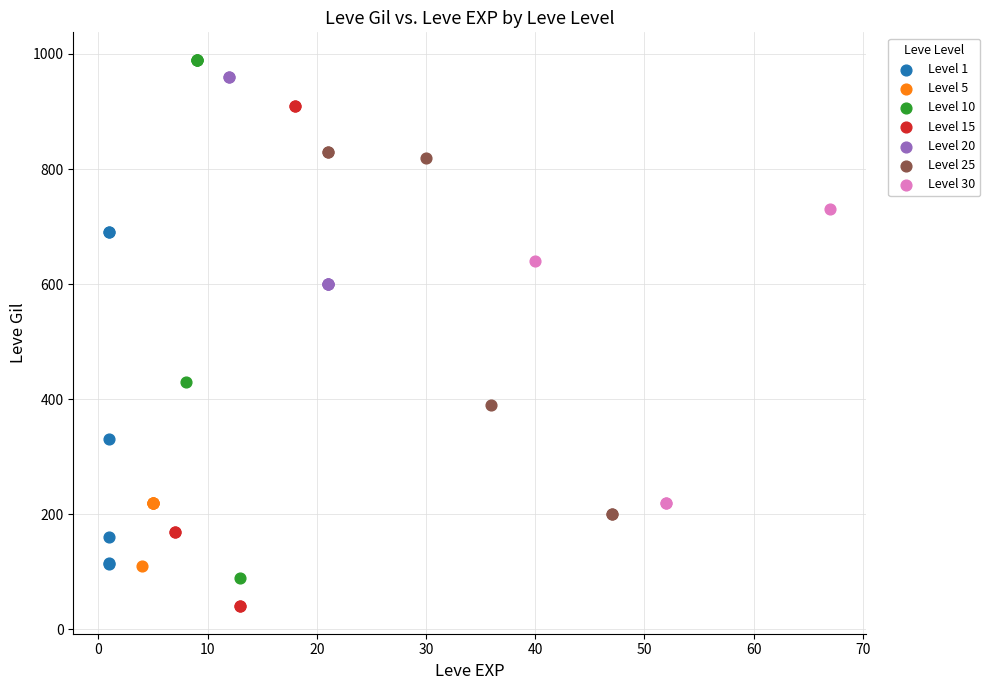

Which series contains the lowest Y value?

Level 15